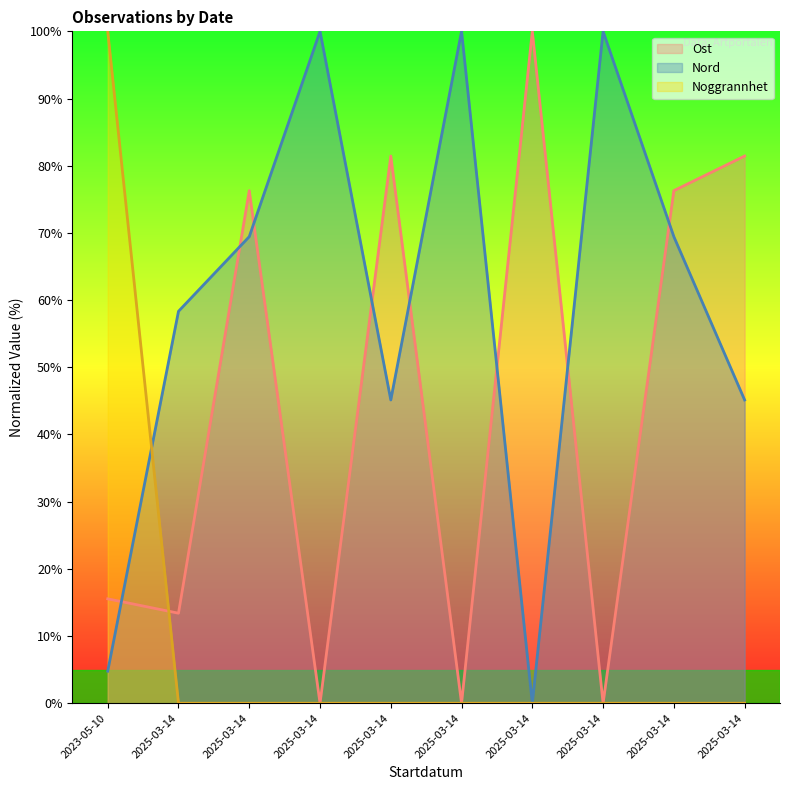

Between 2025-03-14 and 2025-03-14, which series saw the biggest shift?

Nord